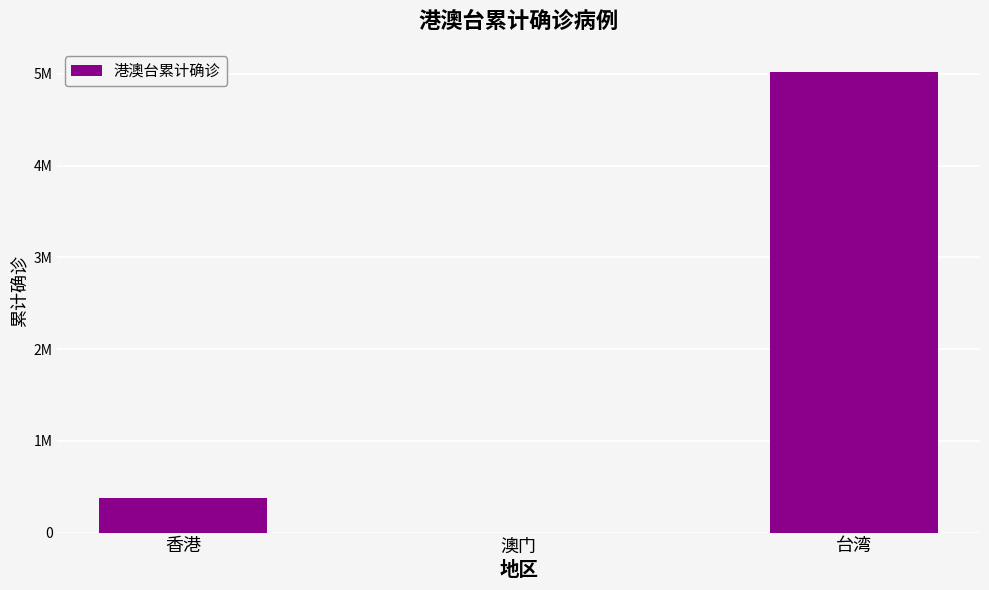

Rank the categories by value from highest to lowest.

台湾, 香港, 澳门